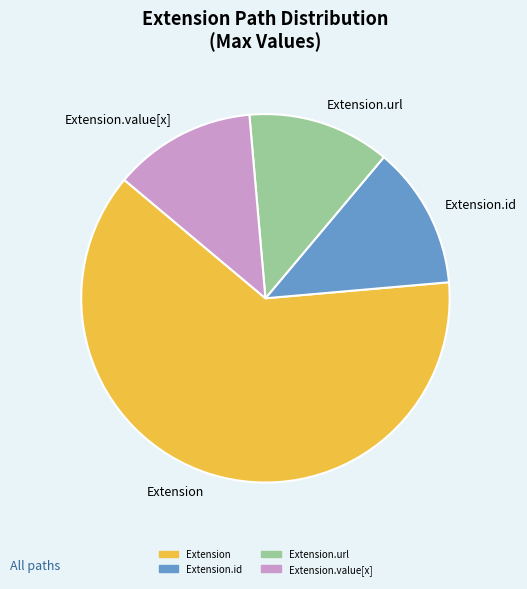

How many segments does this pie chart have?

4